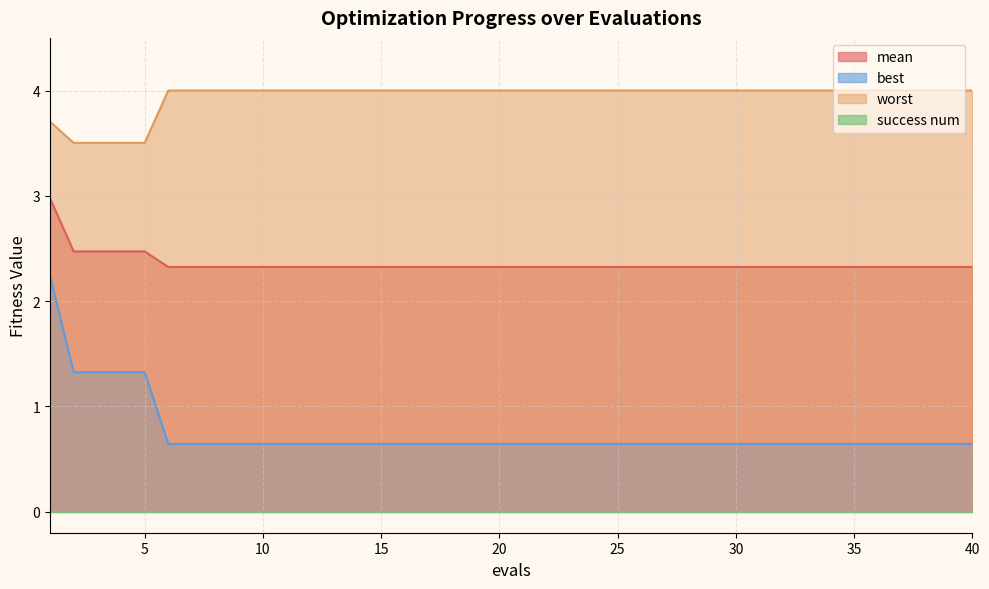

Which series has the largest total across all categories?

worst